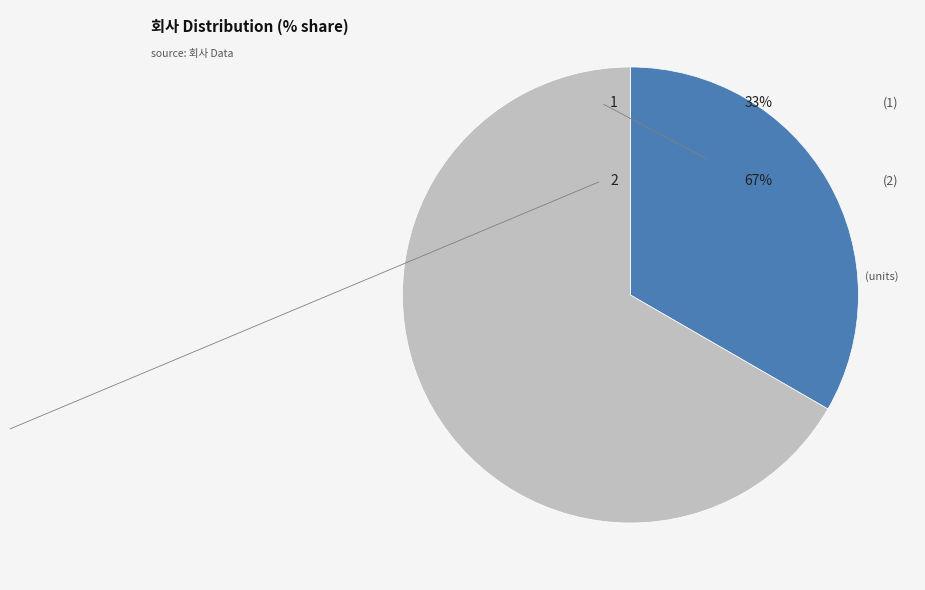

Is there any slice that represents more than half of the pie?

Yes